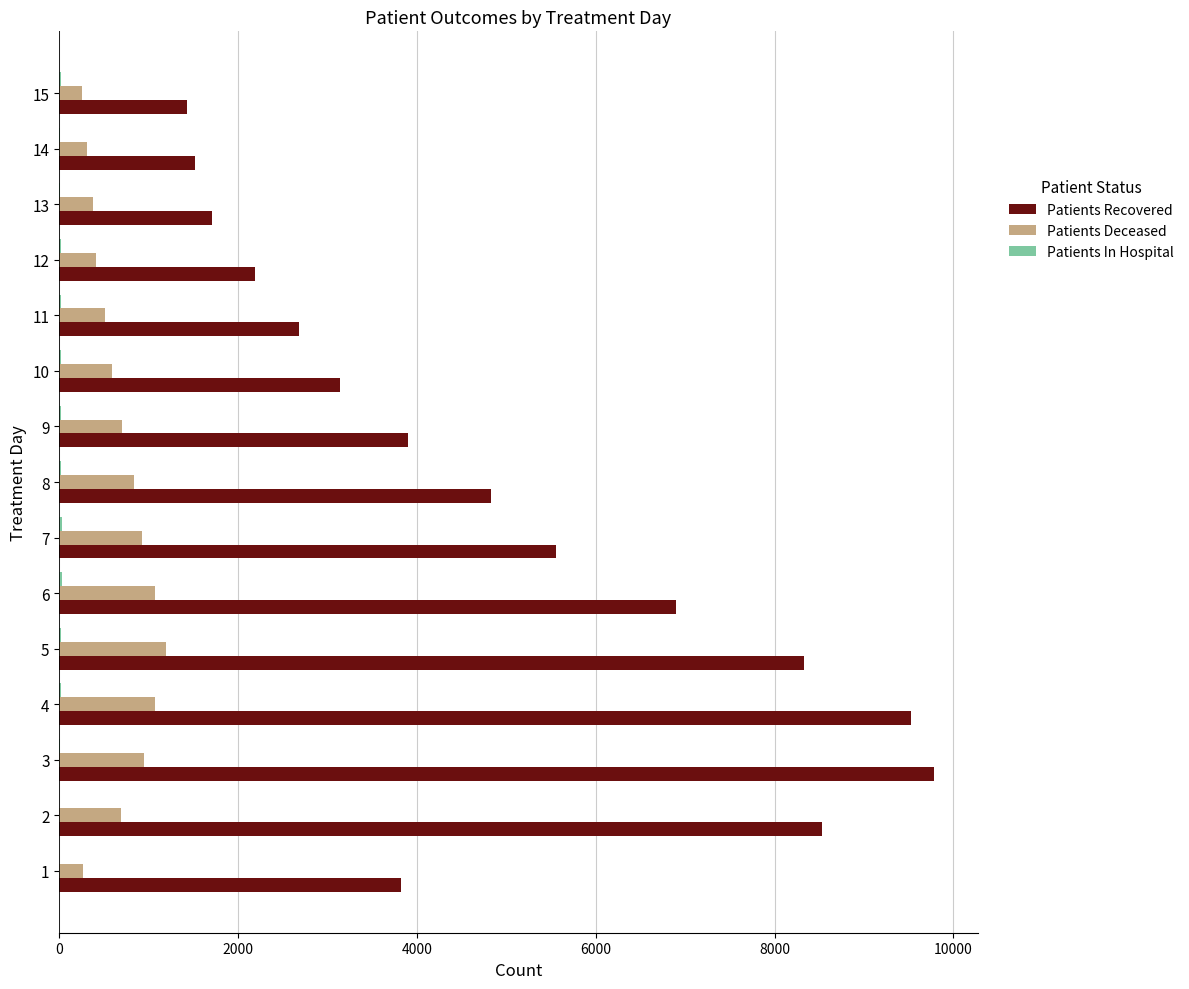

Which series has the largest total across all categories?

Patients Recovered